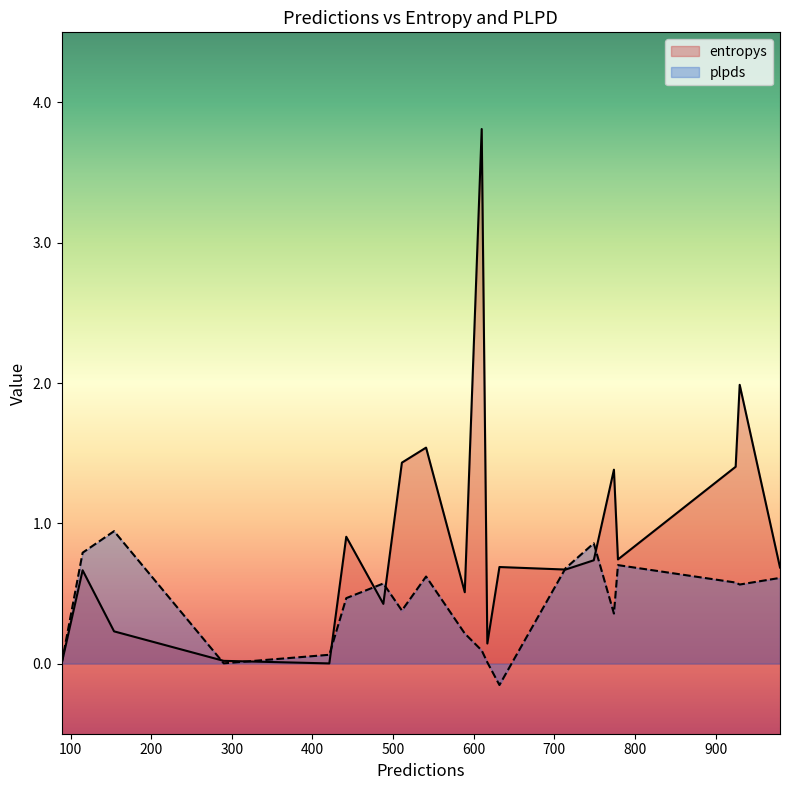

At 610, list the series in order from smallest to largest.

plpds, entropys